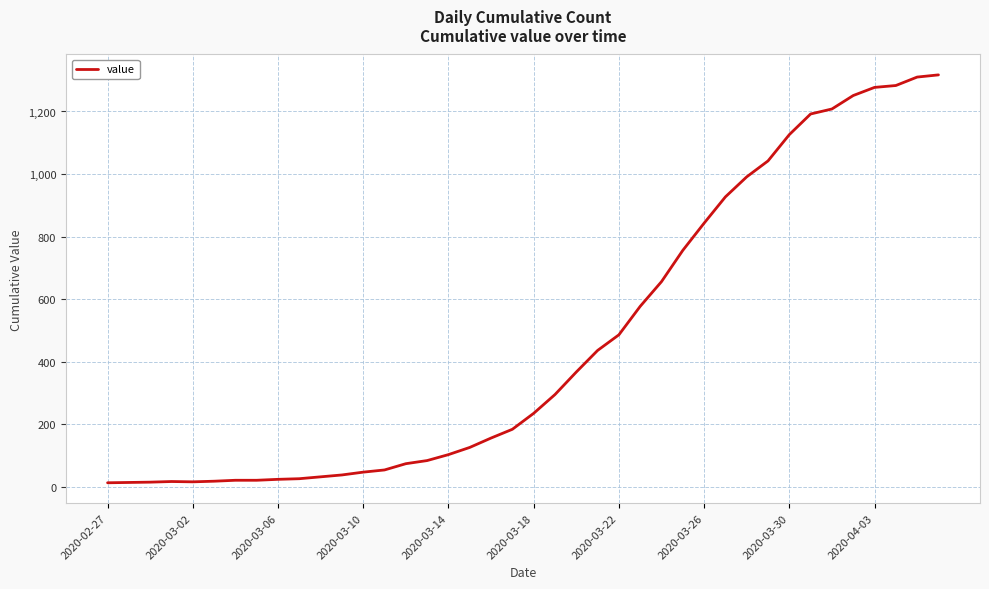

What is the greatest value displayed?

1317